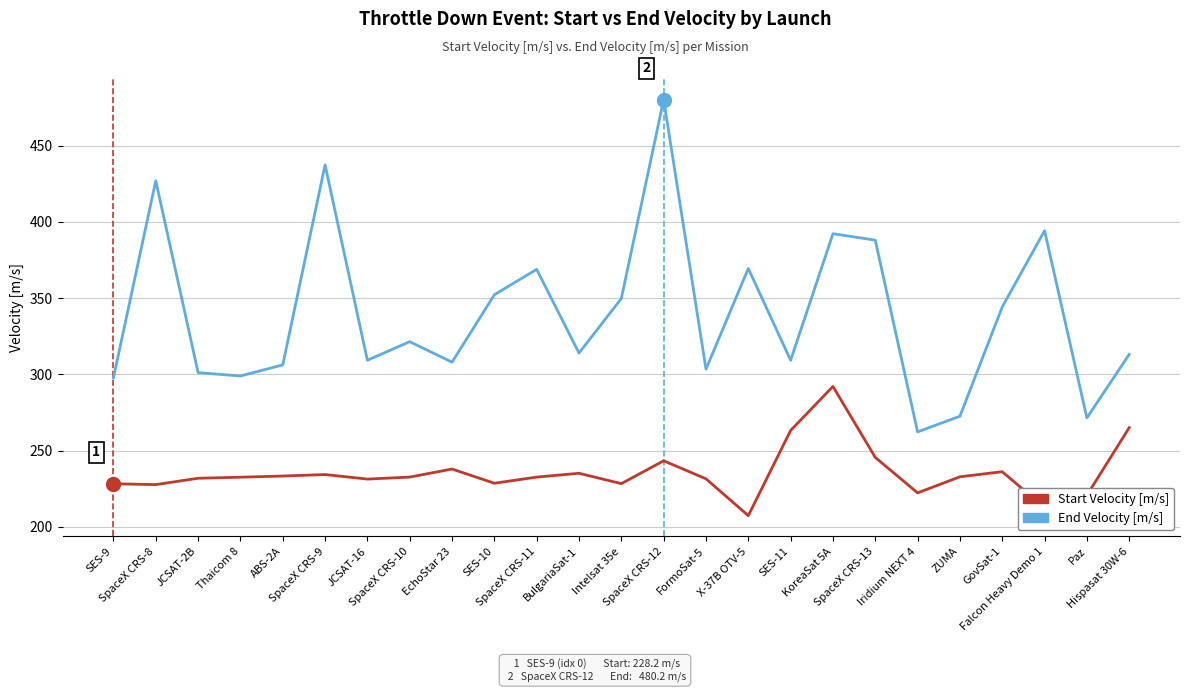

True or false: Start Velocity [m/s] has a value of 367.2 at BulgariaSat-1.

False